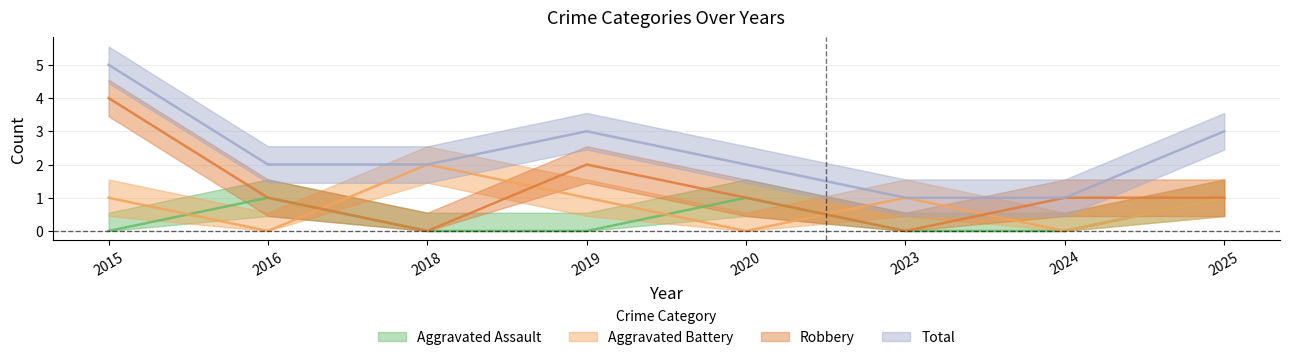

Reading right to left, what are all the values shown in this chart?

Aggravated Assault: 2025=1	2024=0	2023=0	2020=1	2019=0	2018=0	2016=1	2015=0
Aggravated Battery: 2025=1	2024=0	2023=1	2020=0	2019=1	2018=2	2016=0	2015=1
Robbery: 2025=1	2024=1	2023=0	2020=1	2019=2	2018=0	2016=1	2015=4
Total: 2025=3	2024=1	2023=1	2020=2	2019=3	2018=2	2016=2	2015=5